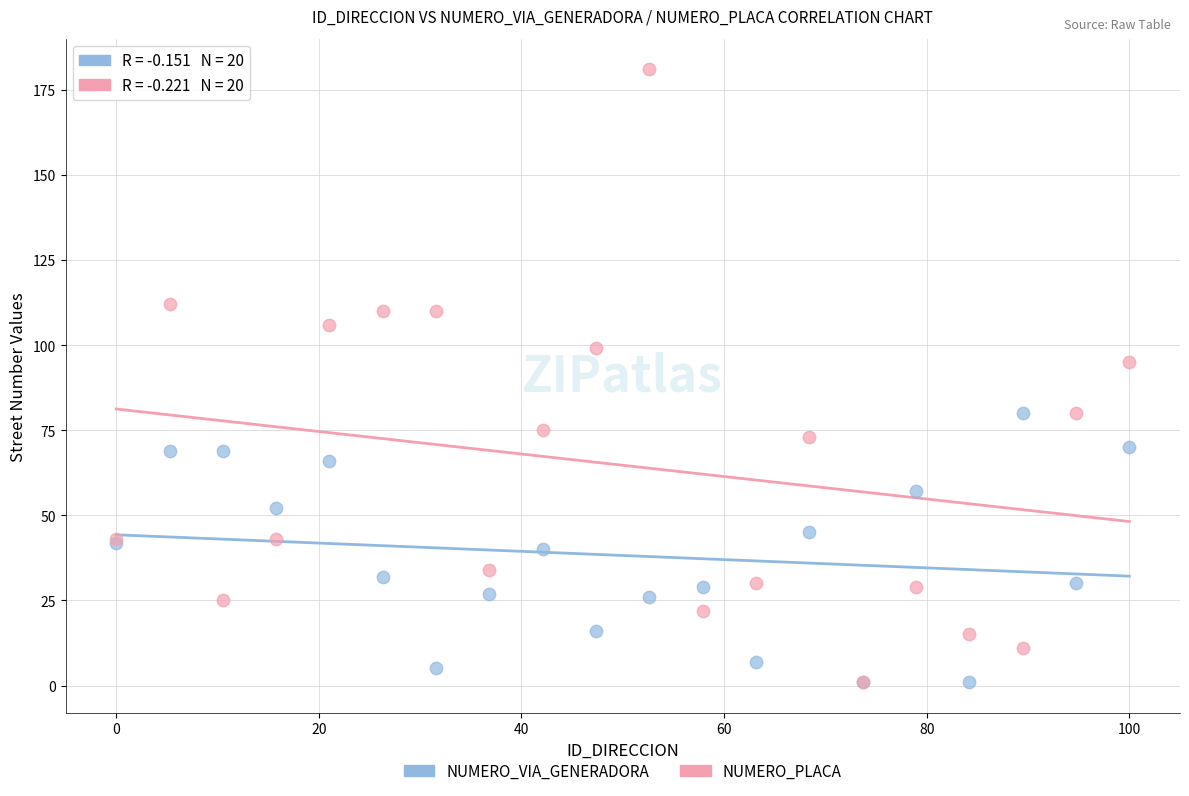

Across all series, what Y value is closest to 91?

95